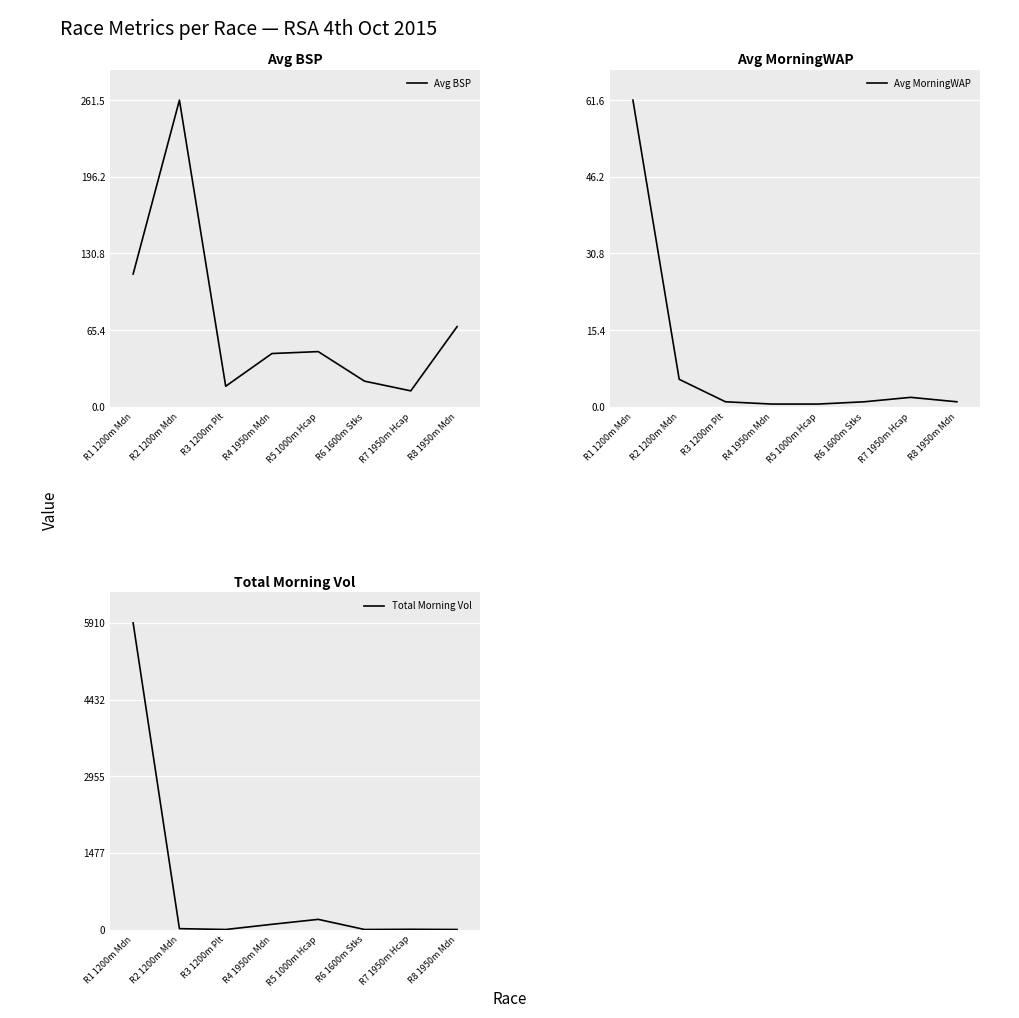

What are all the series names shown in the legend?

Avg BSP, Avg MorningWAP, Total Morning Vol